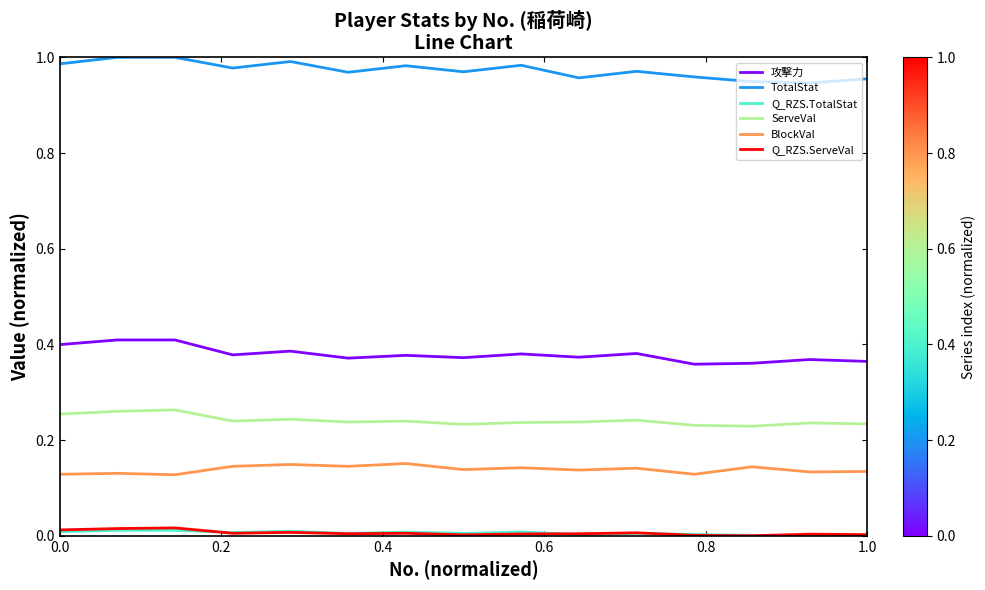

Which series has the largest total across all categories?

TotalStat